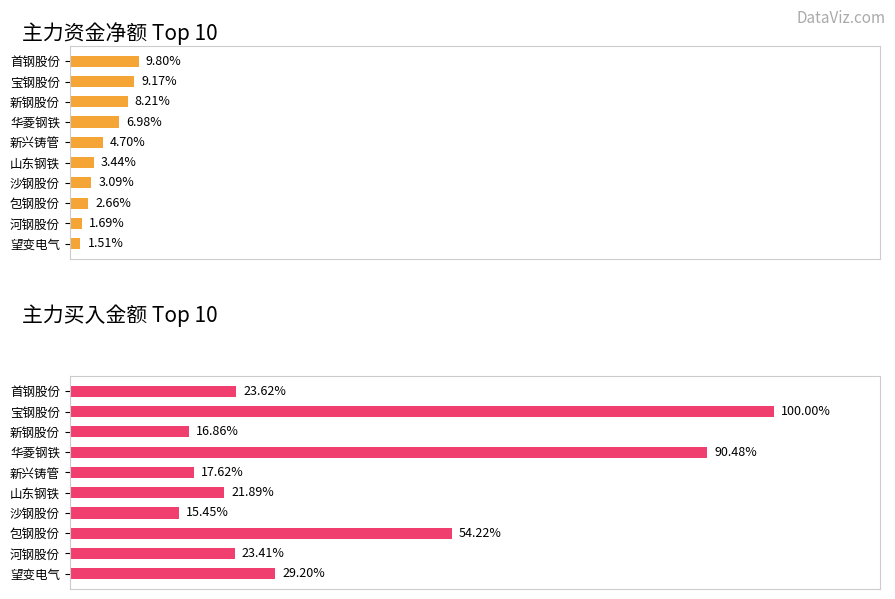

Rank the series by their average value, from lowest to highest.

主力净额, 主力买